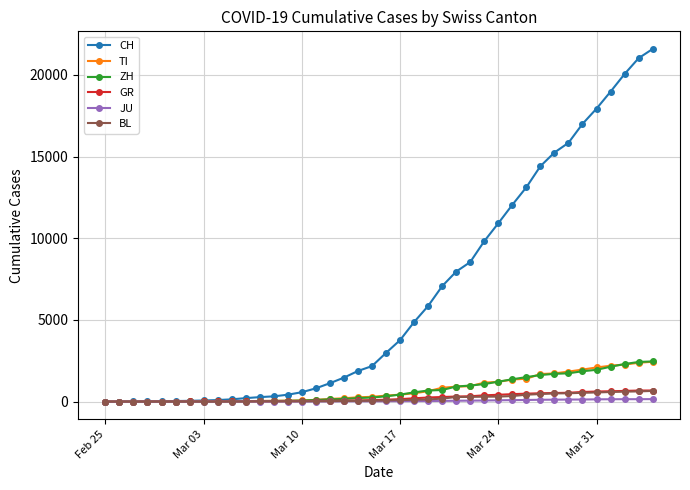

What is the difference between the maximum and second lowest values in the GR series?

678